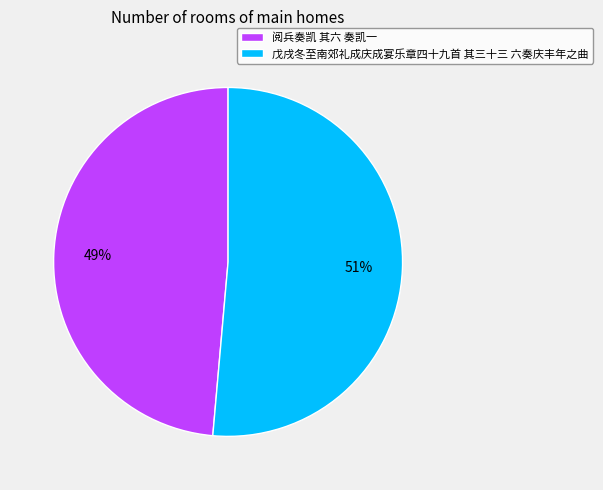

How many slices are in this pie chart?

2